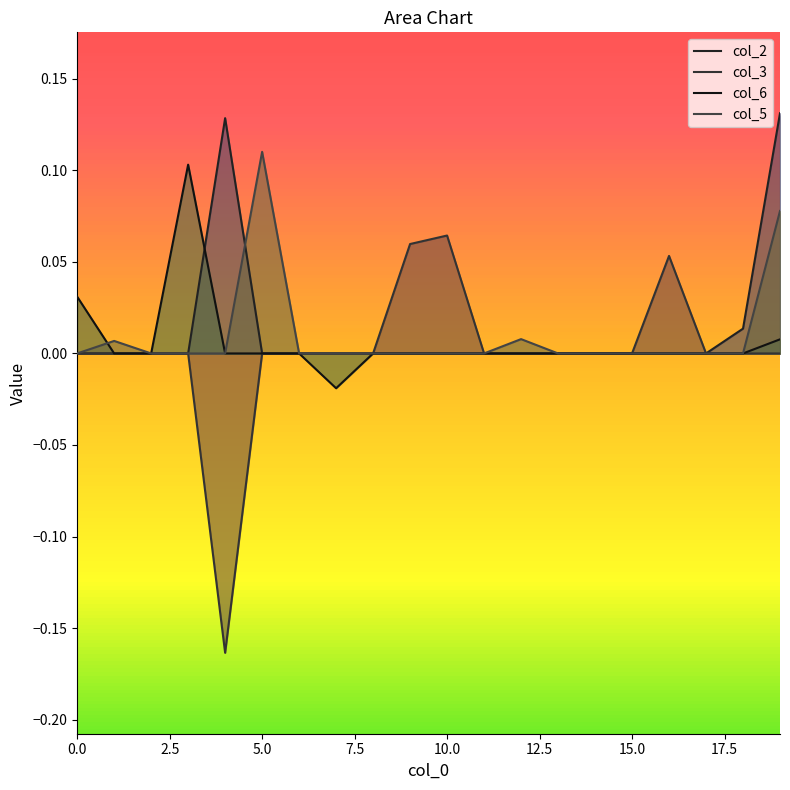

Rank the series at 7.5 from lowest to highest value.

col_2, col_3, col_5, col_6